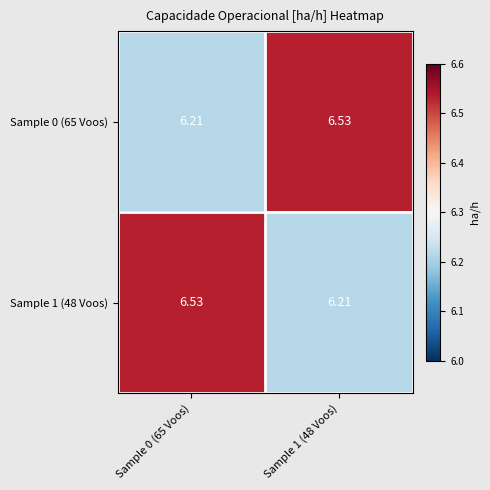

Reading left to right, transcribe all the data shown in this chart.

Sample 0 (65 Voos): Sample 0 (65 Voos)=6.2	Sample 1 (48 Voos)=6.5
Sample 1 (48 Voos): Sample 0 (65 Voos)=6.5	Sample 1 (48 Voos)=6.2